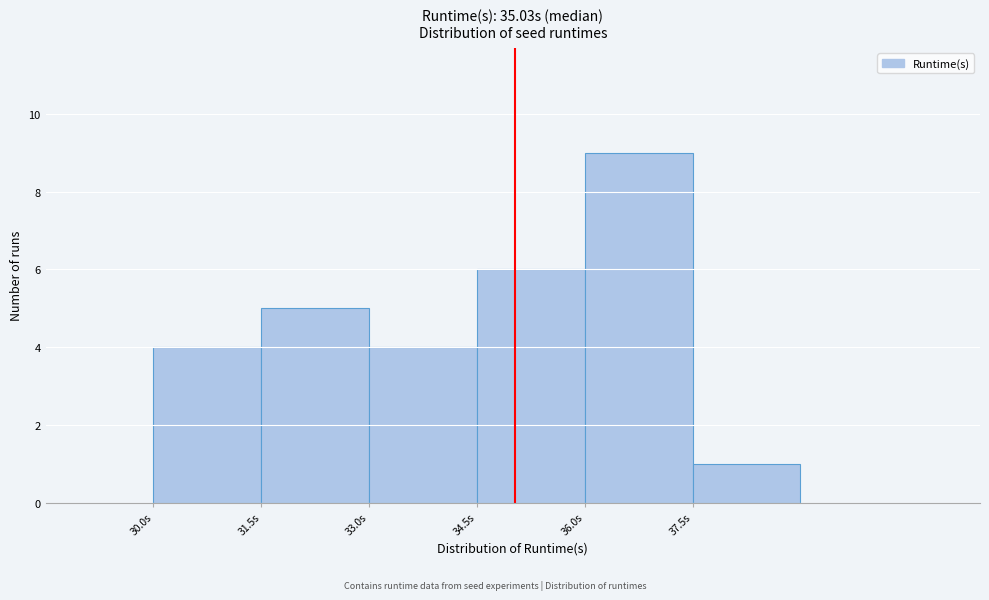

Reading left to right, list every bar in this chart as the range it spans on the x-axis followed by its height. Neither the bar edges nor the heights are printed on the chart, so give them approximately, as read against the axes.

30.0 to 31.5: 4
31.5 to 33.0: 5
33.0 to 34.5: 4
34.5 to 36.0: 6
36.0 to 37.5: 9
37.5 to 39.0: 1